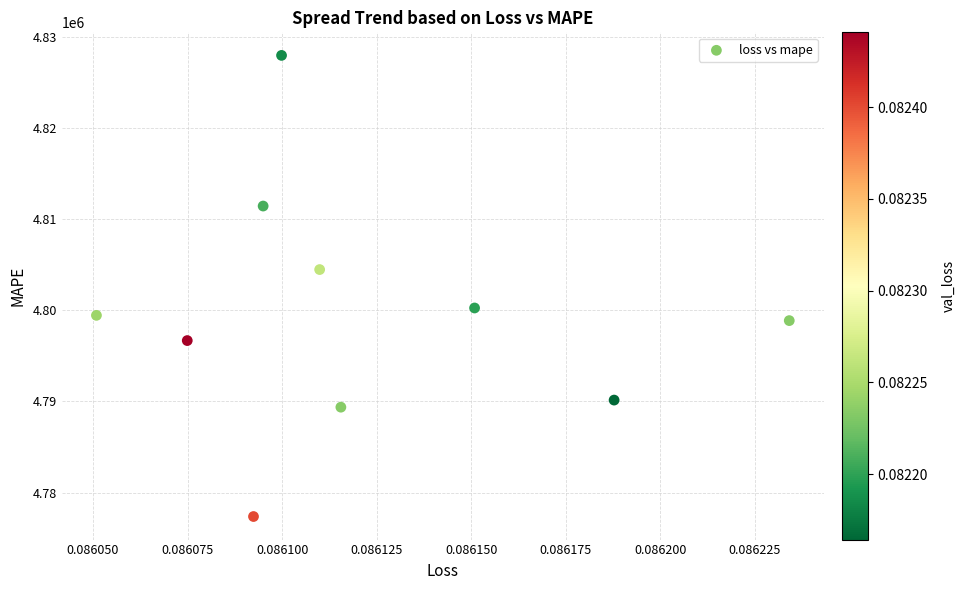

What Y value in the scatter plot is closest to 4802653?

4804451.0